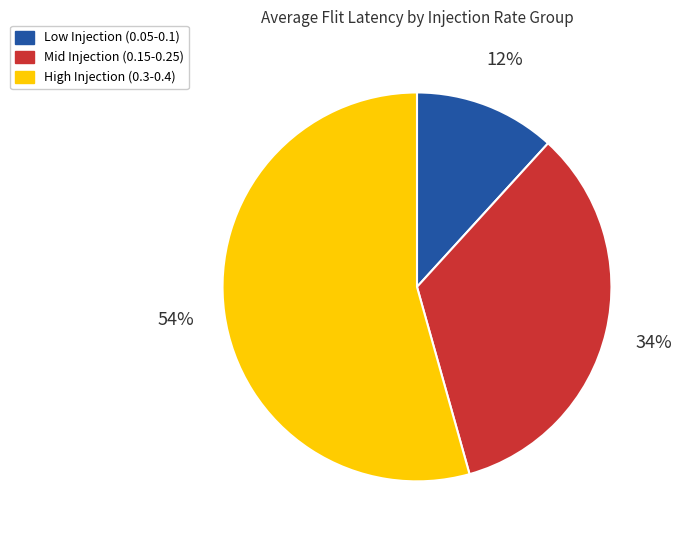

To the nearest percent, what is the average slice percentage?

33%